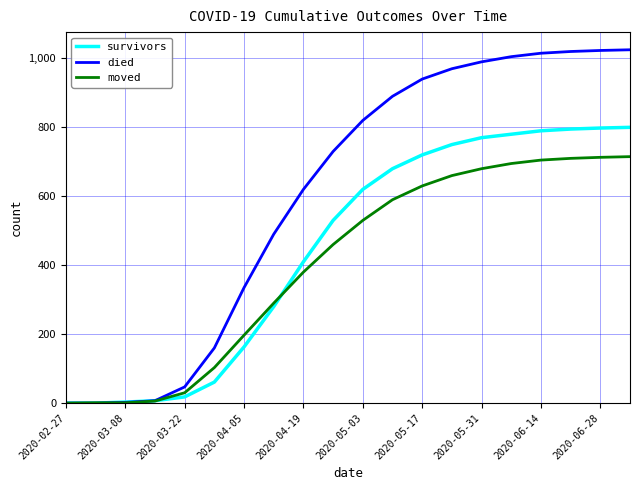

What is the greatest value displayed?

1025